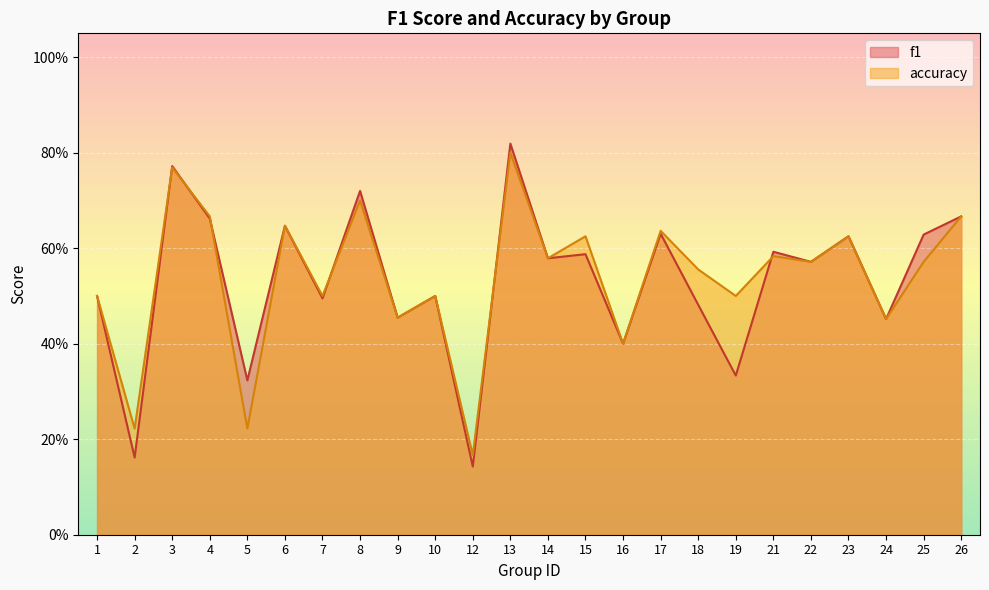

What is the highest value of the f1 series?

0.8